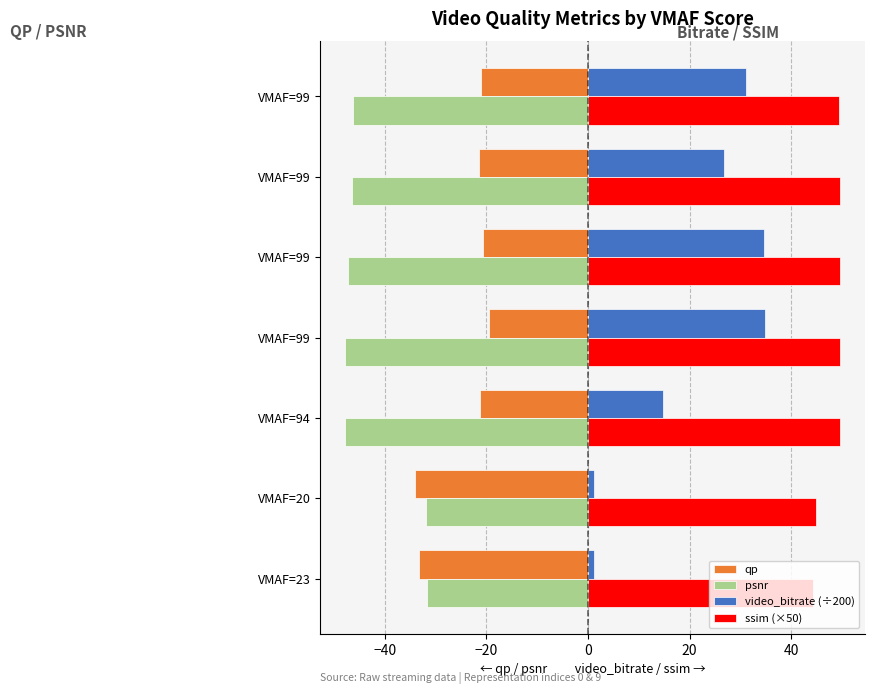

What is the difference between the second highest and minimum values in the psnr series?

16.0